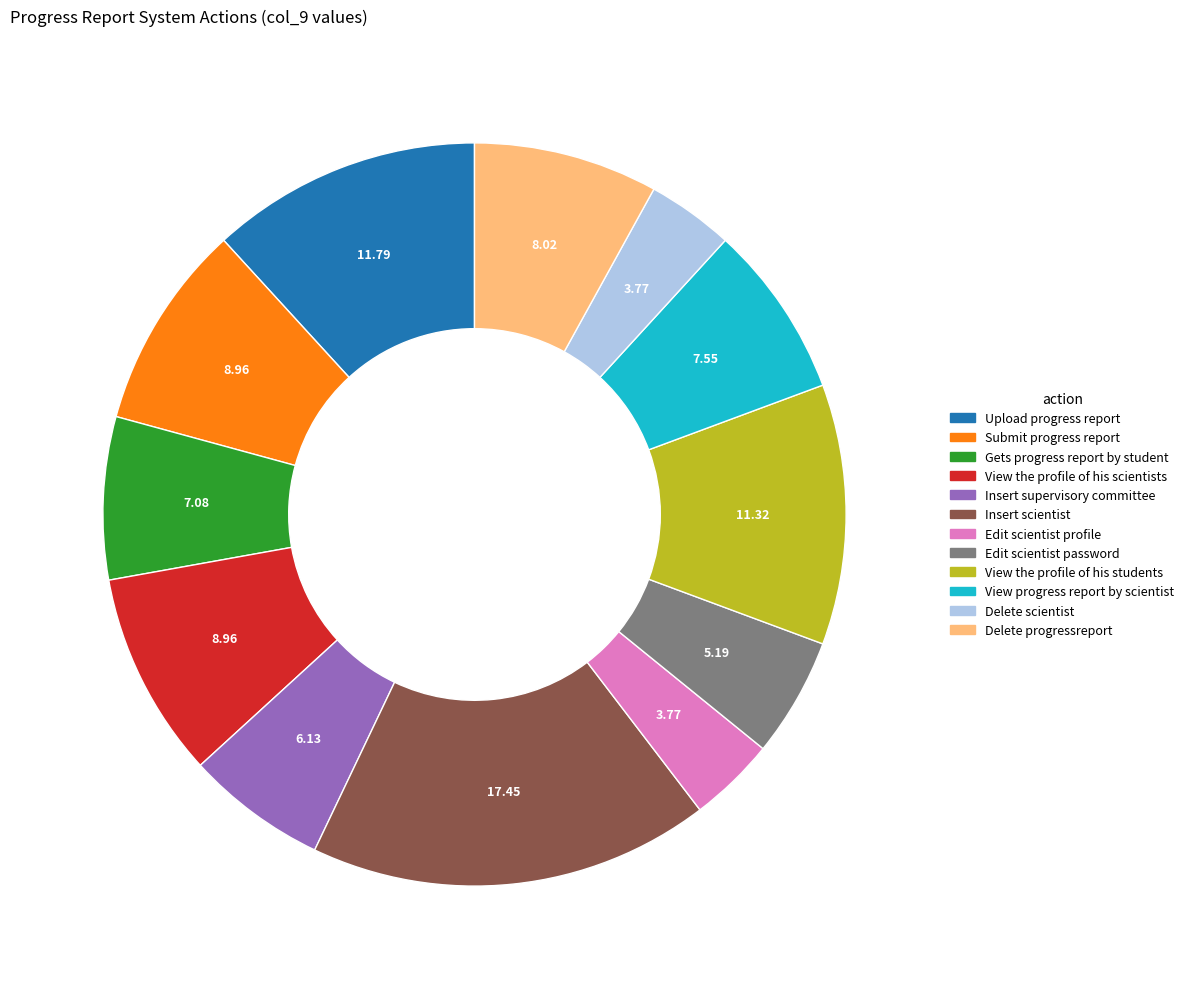

Is the sum of View the profile of his scientists and Insert supervisory committee greater than half?

No